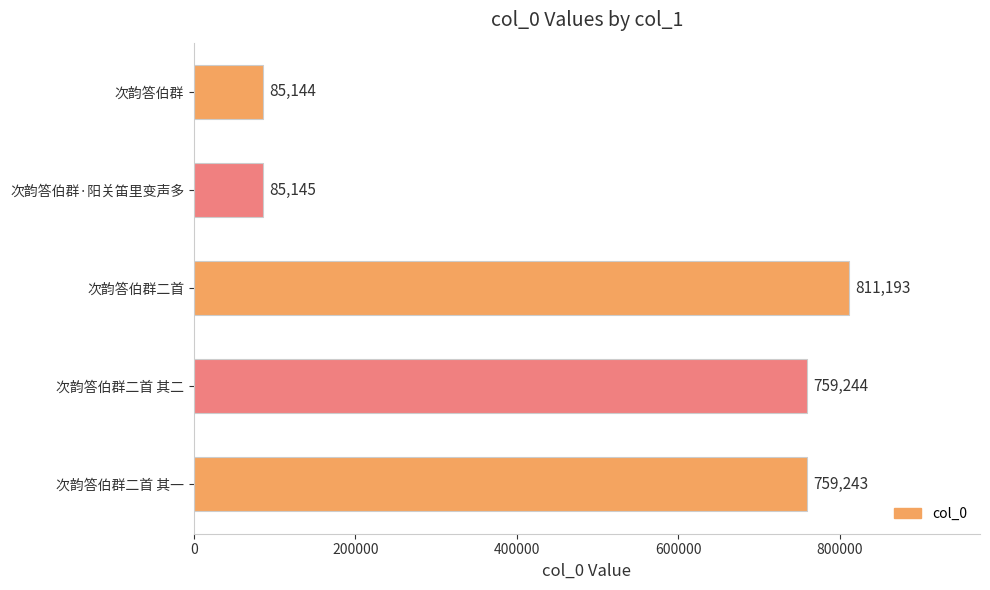

How many data points are less than 759243?

2